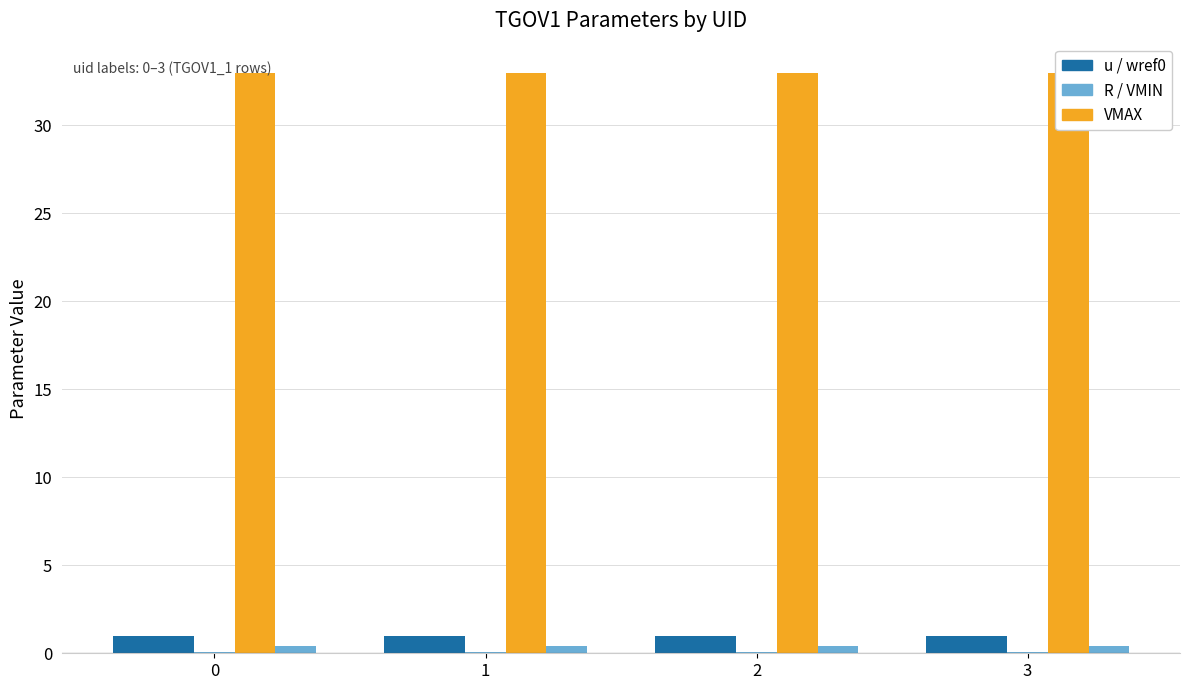

Are the bars horizontal?

No